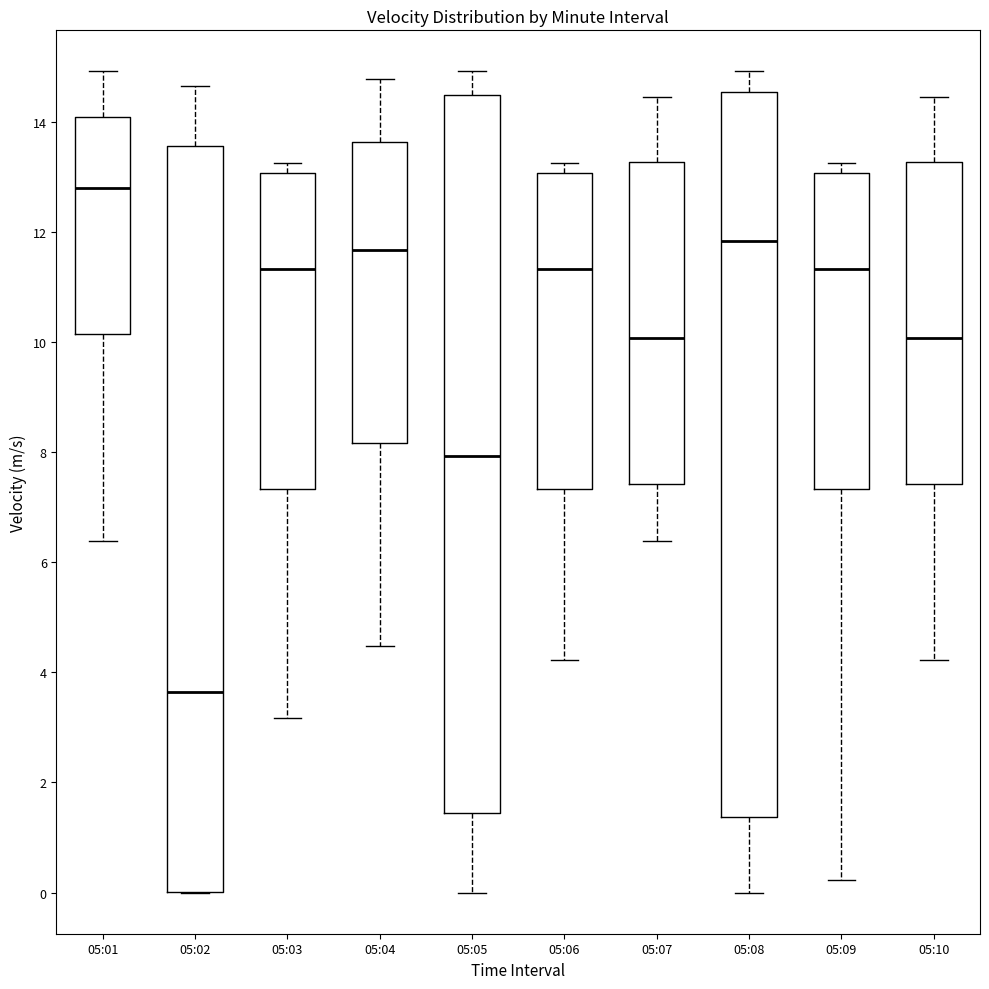

Reading left to right, read every box against the y-axis: the position of its median line, the range the box covers, and the ends of its whiskers. The values are not printed on the chart, so give them approximately, as read against the axis.

05:01: median 12.8, box 10.2 to 14.0, whiskers 6.4 to 15.0
05:02: median 3.6, box 0.0 to 13.6, whiskers 0.0 to 14.6
05:03: median 11.4, box 7.4 to 13.0, whiskers 3.2 to 13.2
05:04: median 11.6, box 8.2 to 13.6, whiskers 4.4 to 14.8
05:05: median 8.0, box 1.4 to 14.4, whiskers 0.0 to 15.0
05:06: median 11.4, box 7.4 to 13.0, whiskers 4.2 to 13.2
05:07: median 10.0, box 7.4 to 13.2, whiskers 6.4 to 14.4
05:08: median 11.8, box 1.4 to 14.6, whiskers 0.0 to 15.0
05:09: median 11.4, box 7.4 to 13.0, whiskers 0.2 to 13.2
05:10: median 10.0, box 7.4 to 13.2, whiskers 4.2 to 14.4